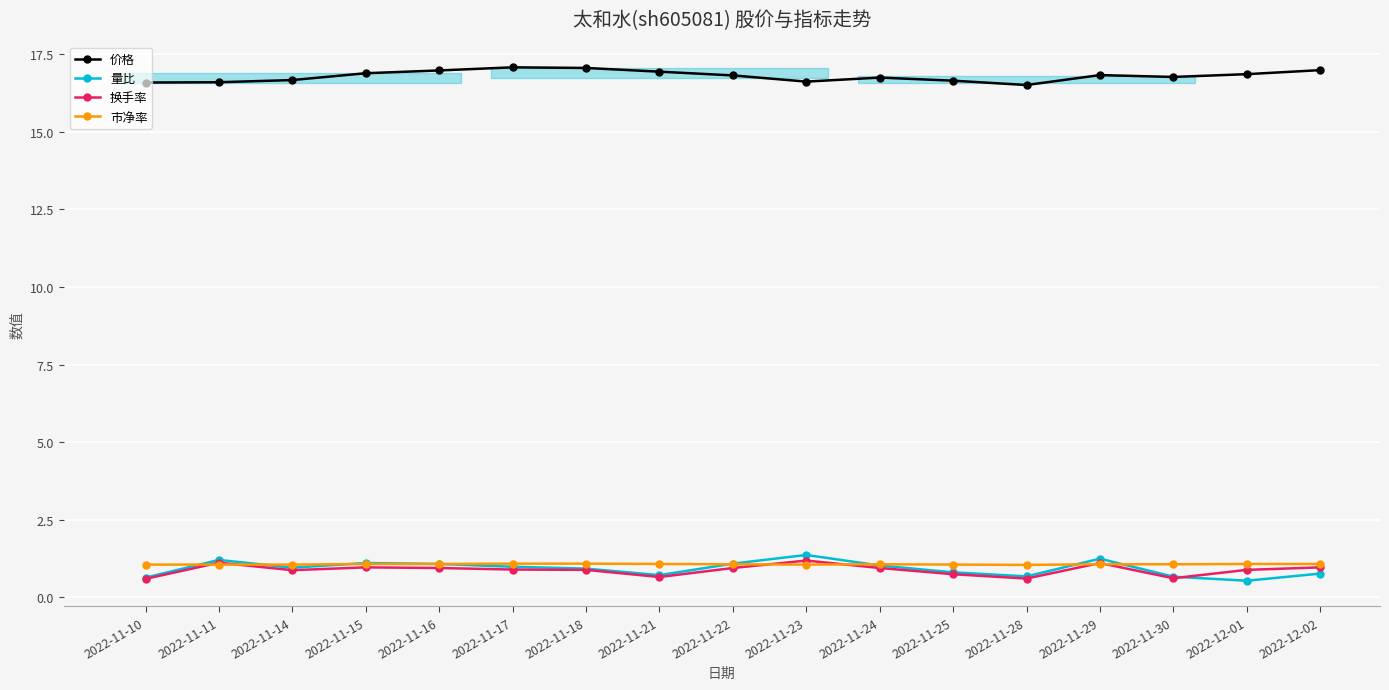

Reading left to right, list all the values displayed in this chart.

价格: 2022-11-10=16.6	2022-11-11=16.6	2022-11-14=16.7	2022-11-15=16.9	2022-11-16=17.0	2022-11-17=17.1	2022-11-18=17.1	2022-11-21=16.9	2022-11-22=16.8	2022-11-23=16.6	2022-11-24=16.8	2022-11-25=16.6	2022-11-28=16.5	2022-11-29=16.8	2022-11-30=16.8	2022-12-01=16.9	2022-12-02=17.0
量比: 2022-11-10=0.6	2022-11-11=1.2	2022-11-14=1.0	2022-11-15=1.1	2022-11-16=1.1	2022-11-17=1.0	2022-11-18=0.9	2022-11-21=0.7	2022-11-22=1.1	2022-11-23=1.4	2022-11-24=1.0	2022-11-25=0.8	2022-11-28=0.7	2022-11-29=1.2	2022-11-30=0.7	2022-12-01=0.5	2022-12-02=0.8
换手率: 2022-11-10=0.6	2022-11-11=1.1	2022-11-14=0.9	2022-11-15=1.0	2022-11-16=0.9	2022-11-17=0.9	2022-11-18=0.9	2022-11-21=0.7	2022-11-22=0.9	2022-11-23=1.2	2022-11-24=0.9	2022-11-25=0.8	2022-11-28=0.6	2022-11-29=1.1	2022-11-30=0.6	2022-12-01=0.9	2022-12-02=1.0
市净率: 2022-11-10=1.1	2022-11-11=1.1	2022-11-14=1.1	2022-11-15=1.1	2022-11-16=1.1	2022-11-17=1.1	2022-11-18=1.1	2022-11-21=1.1	2022-11-22=1.1	2022-11-23=1.1	2022-11-24=1.1	2022-11-25=1.1	2022-11-28=1.1	2022-11-29=1.1	2022-11-30=1.1	2022-12-01=1.1	2022-12-02=1.1